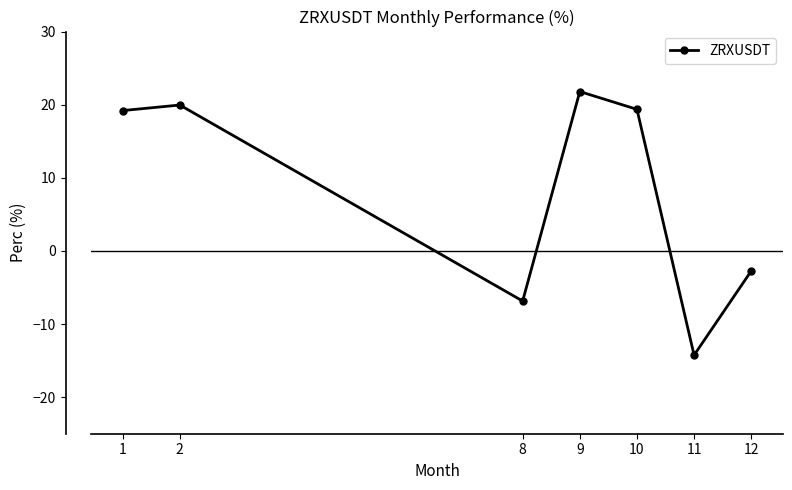

What is the smallest value displayed?

-14.3